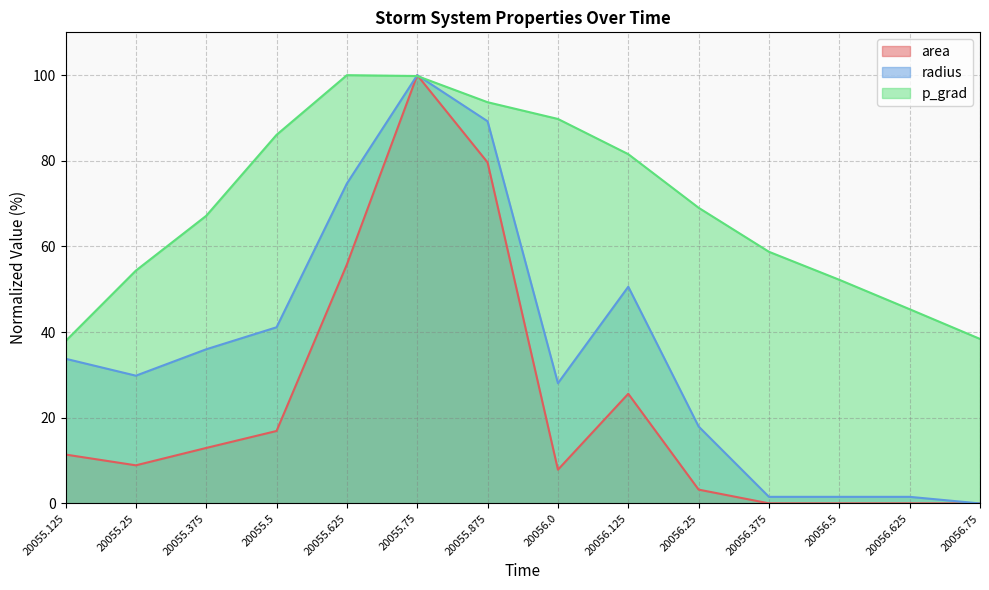

Which series has the largest total across all categories?

p_grad